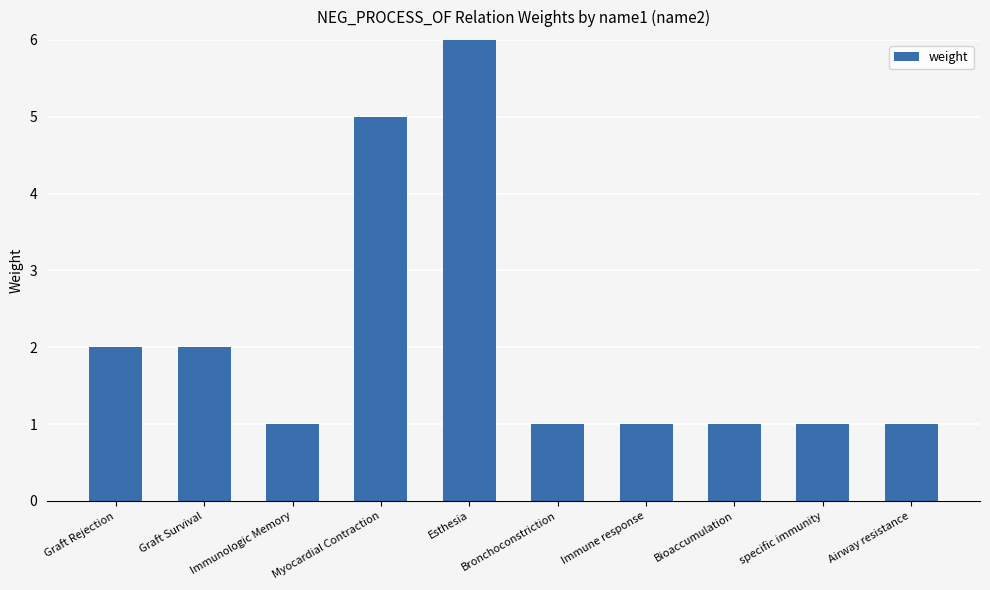

Is it true that the value at Bronchoconstriction is 0?

False